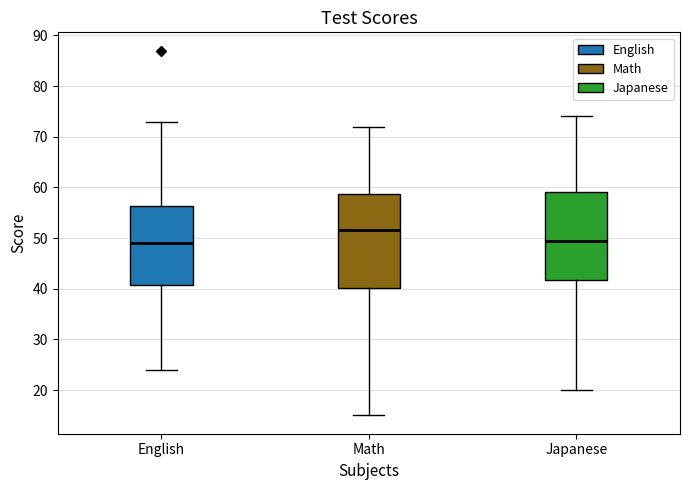

Which box's median line is the highest?

Math